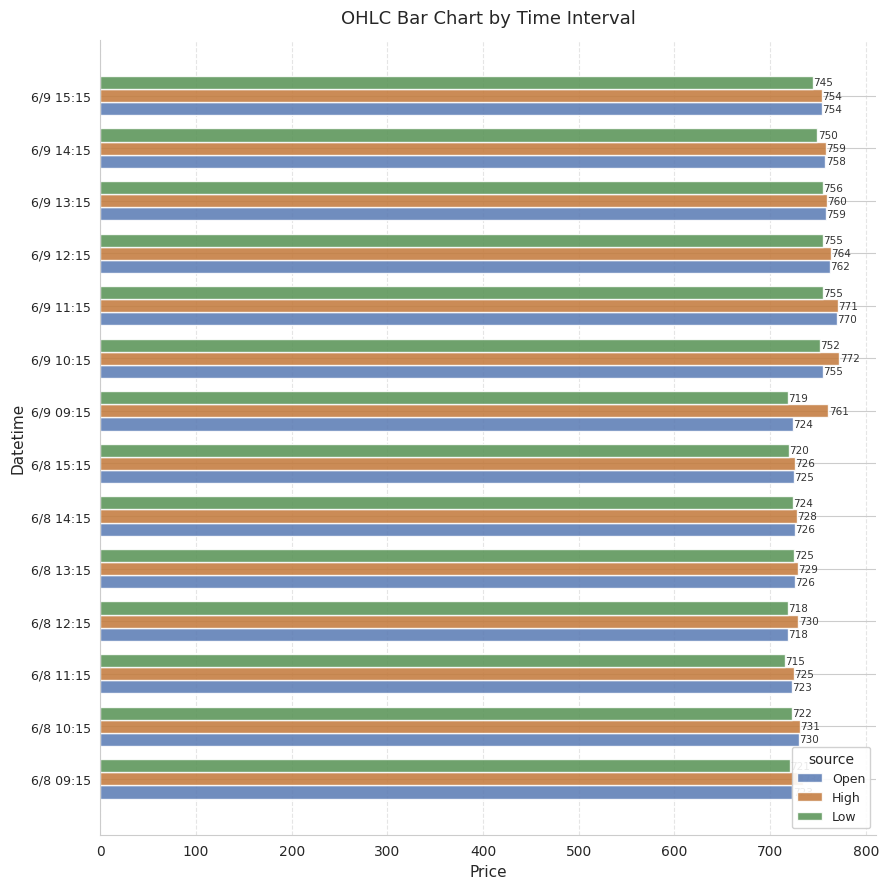

Which series has the largest range (max minus min)?

Open